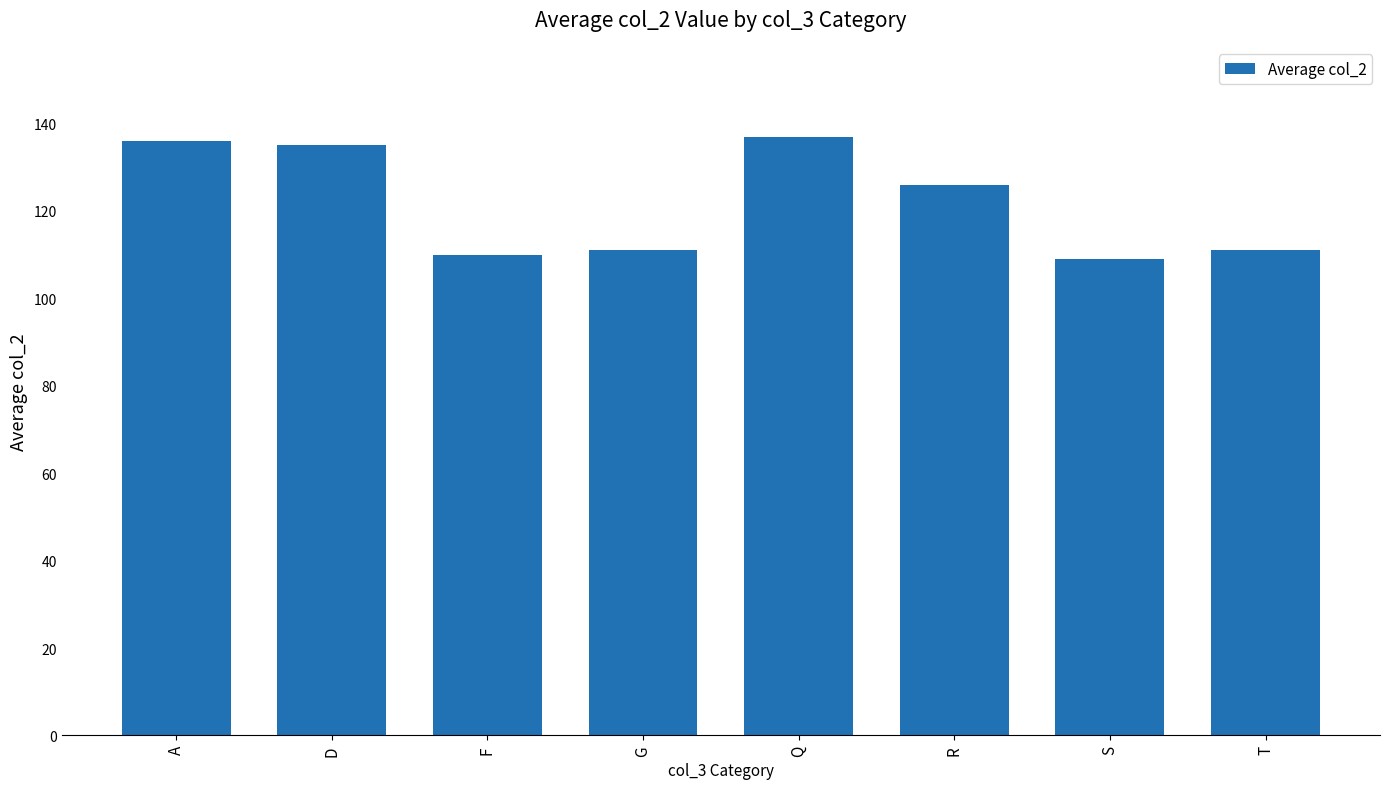

What is the difference between the values at G and A?

25